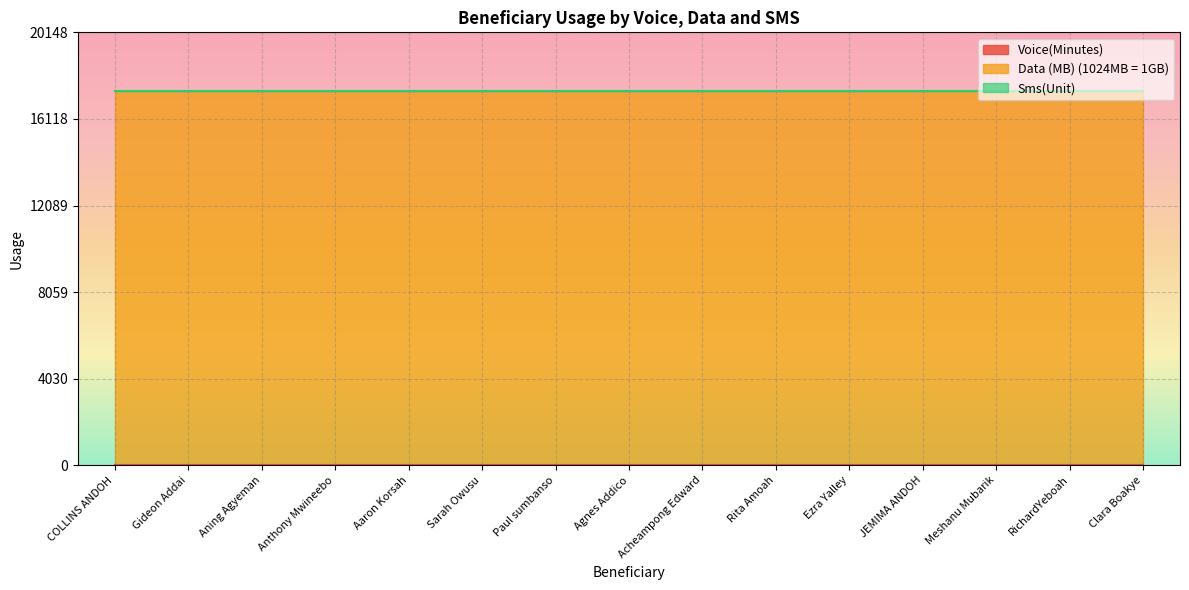

Which category has the lowest value in the Data (MB) (1024MB = 1GB) series?

COLLINS ANDOH